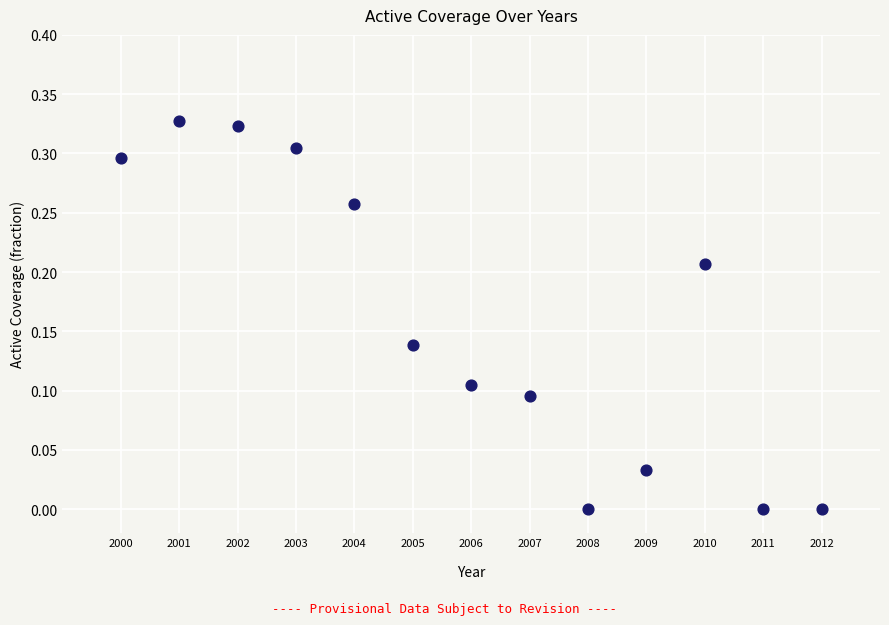

What is the range of X values (max minus min)?

12.0